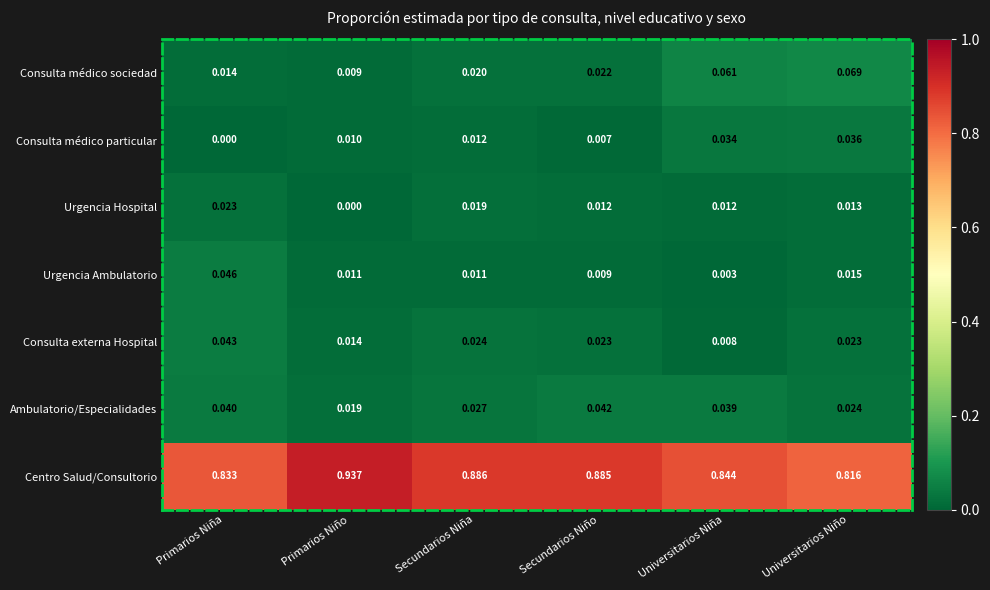

What is the total value across all series at Universitarios Niño?

1.0